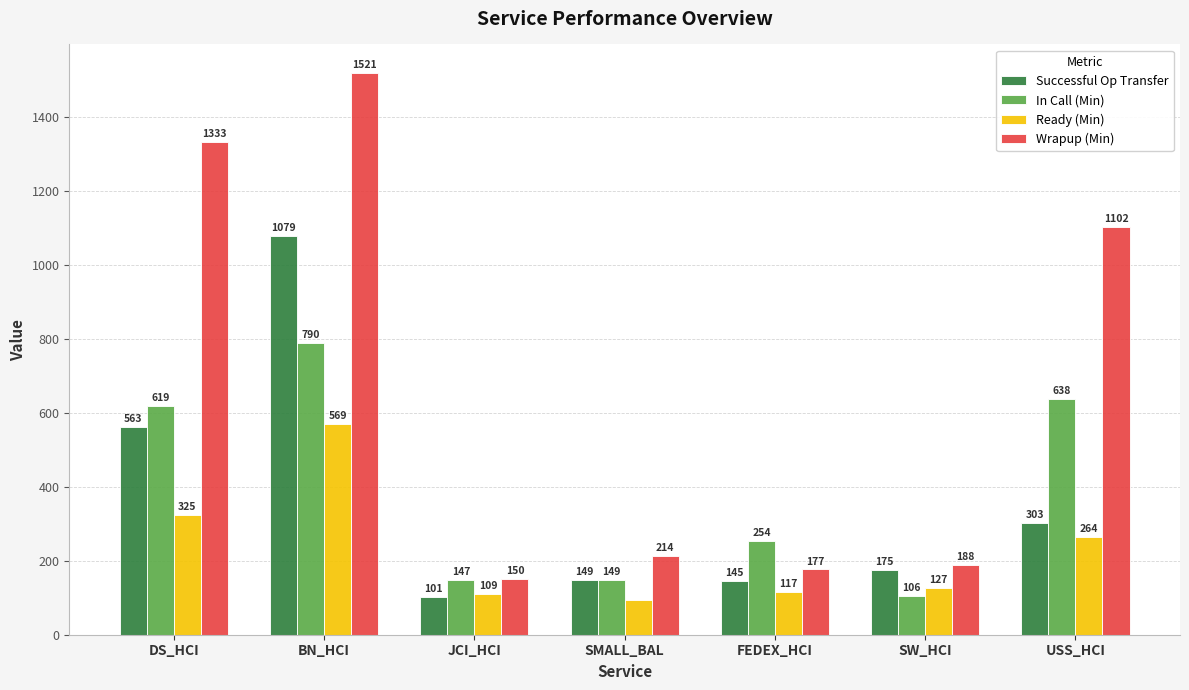

Which series has the largest total across all categories?

Wrapup (Min)